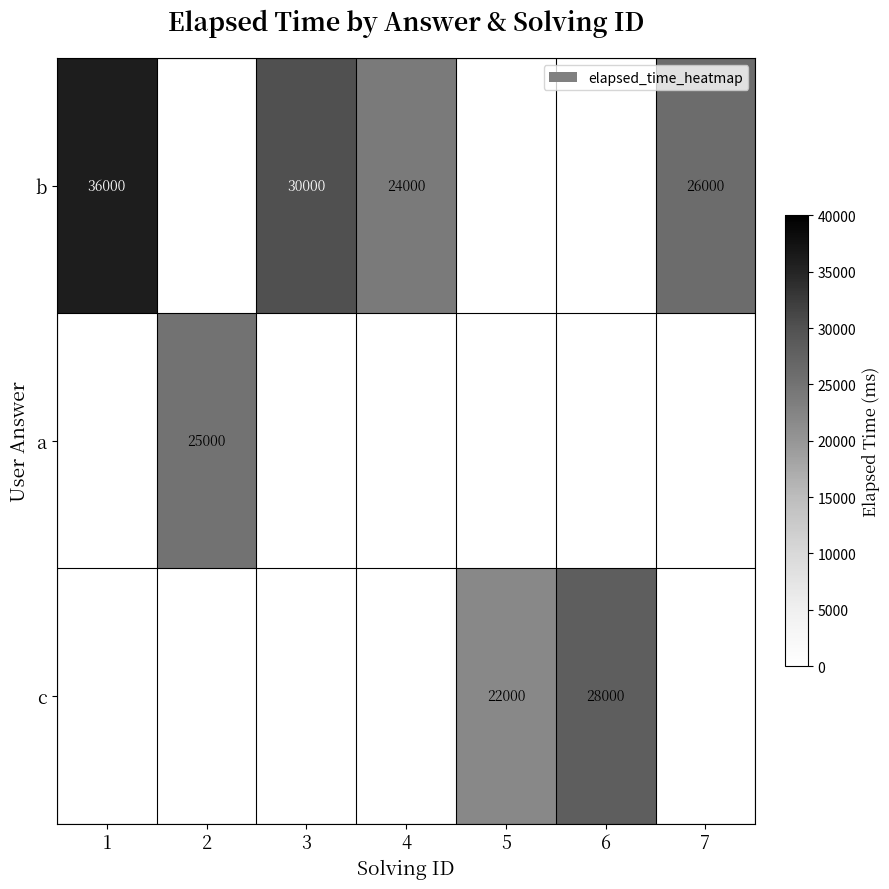

Between 4 and 1, which is larger?

1